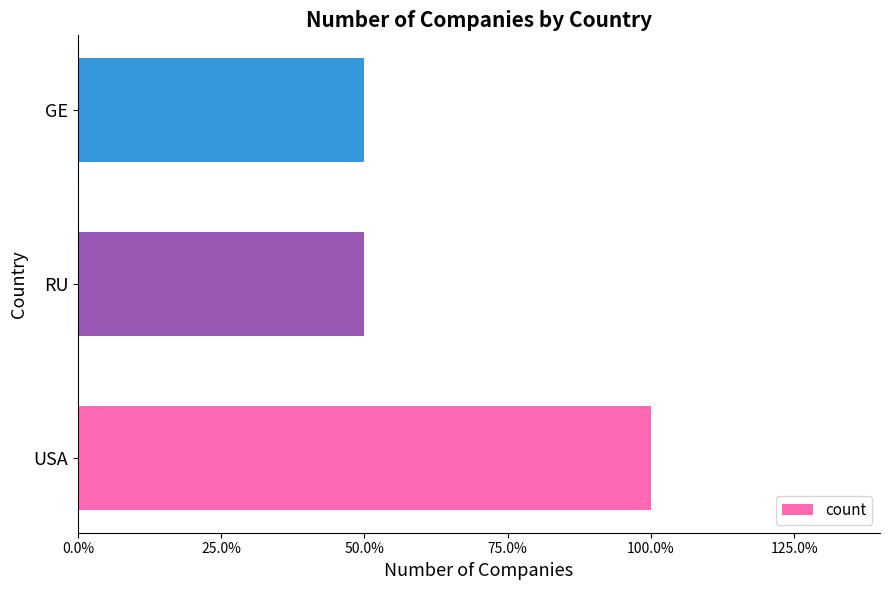

Are the bars horizontal?

Yes